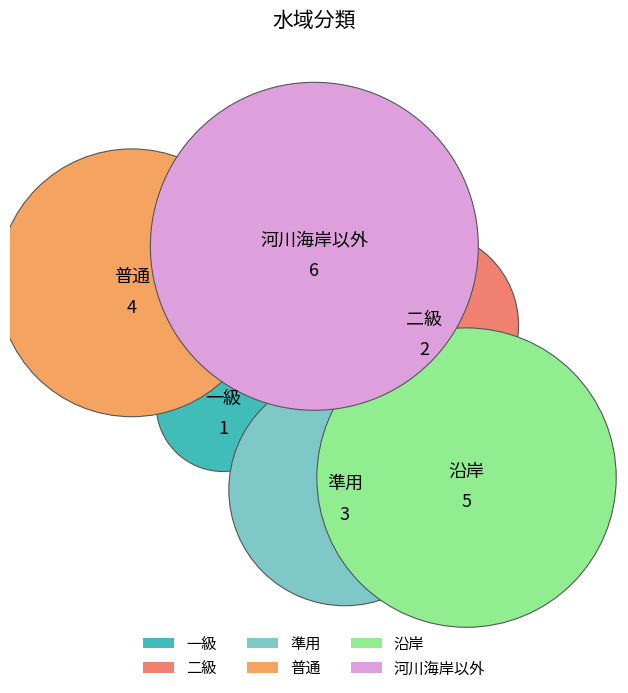

What is the ratio of the value at 準用 to the value at 普通?

0.8